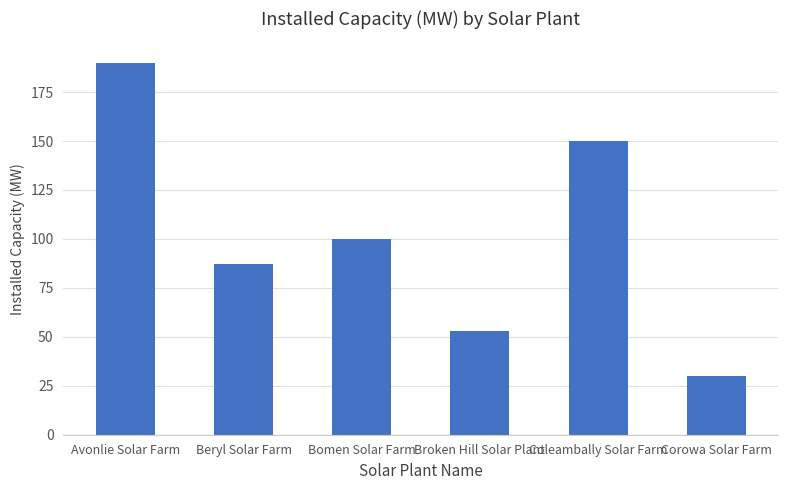

List the labels in order of value, largest first.

Avonlie Solar Farm, Coleambally Solar Farm, Bomen Solar Farm, Beryl Solar Farm, Broken Hill Solar Plant, Corowa Solar Farm